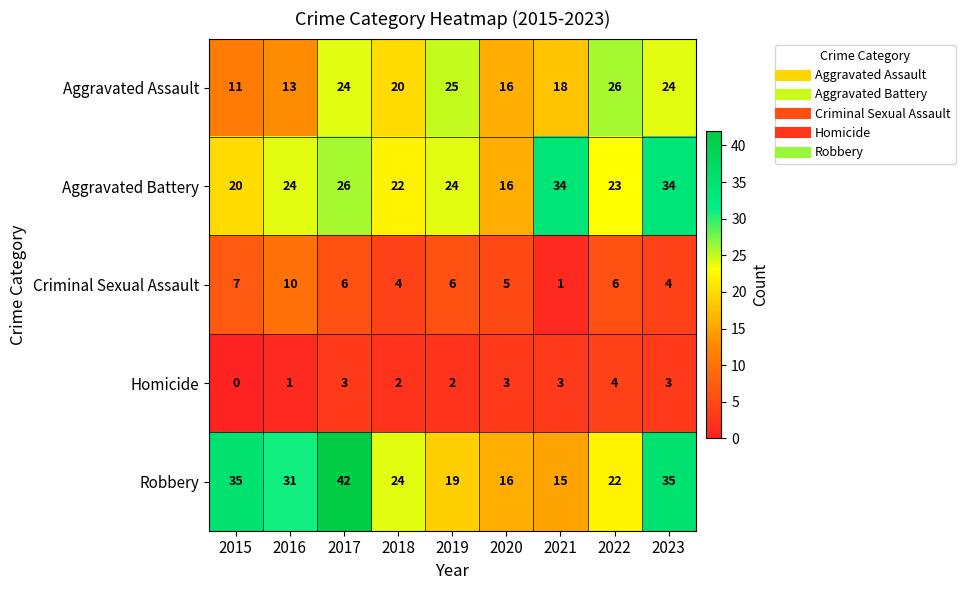

Count the number of categories in the chart.

9